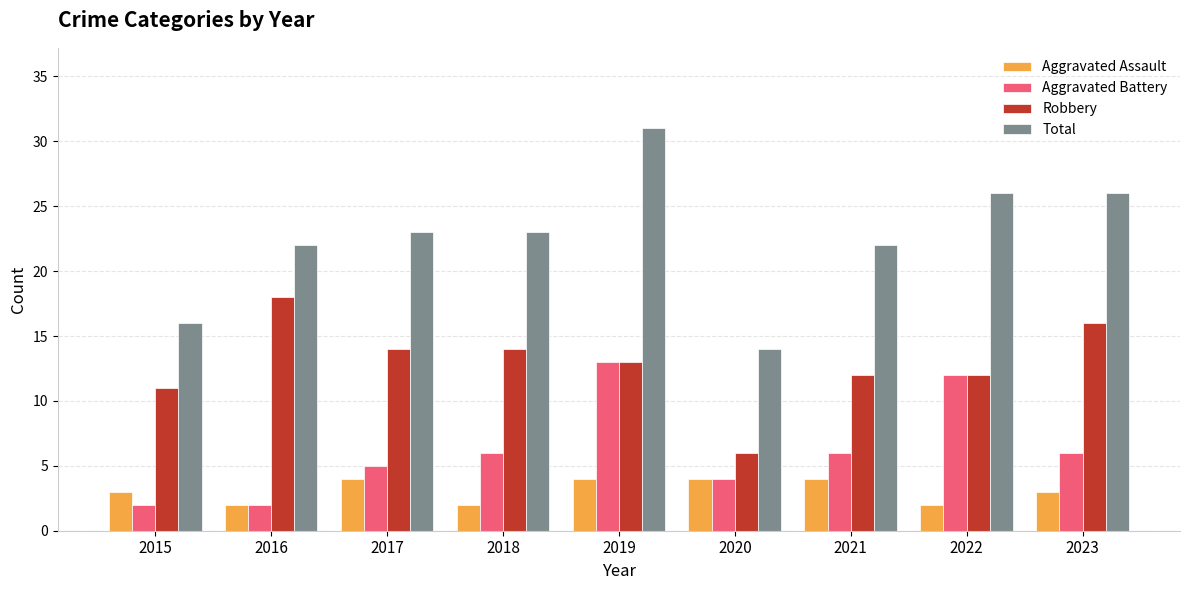

What is the difference between the maximum and minimum values in the Robbery series?

12